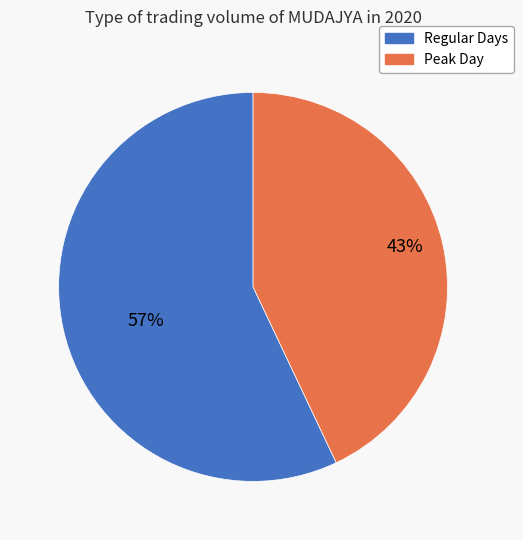

Is there any slice that represents more than half of the pie?

Yes